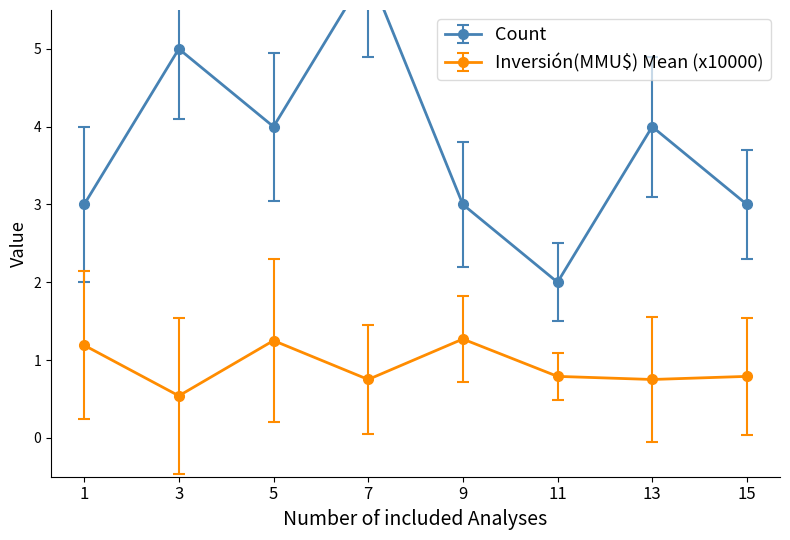

At which category does Inversión(MMU$) Mean (x10000) reach its first local peak?

5